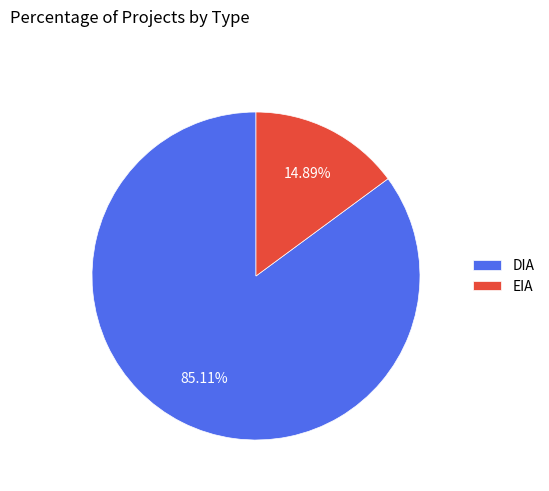

True or false: EIA accounts for 15% of the total.

True